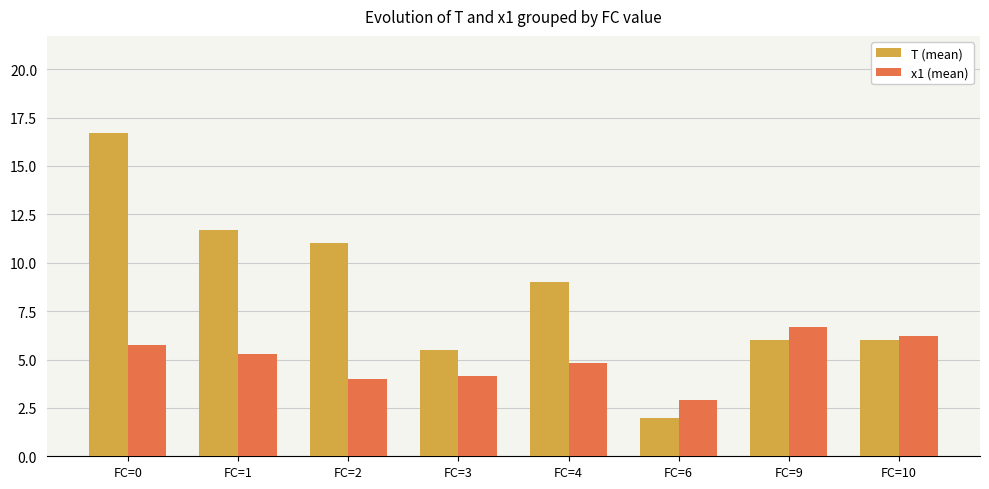

Reading left to right, extract all data points from this chart.

T (mean): 16.7	11.7	11.0	5.5	9.0	2.0	6.0	6.0
x1 (mean): 5.8	5.3	4.0	4.2	4.8	2.9	6.7	6.2